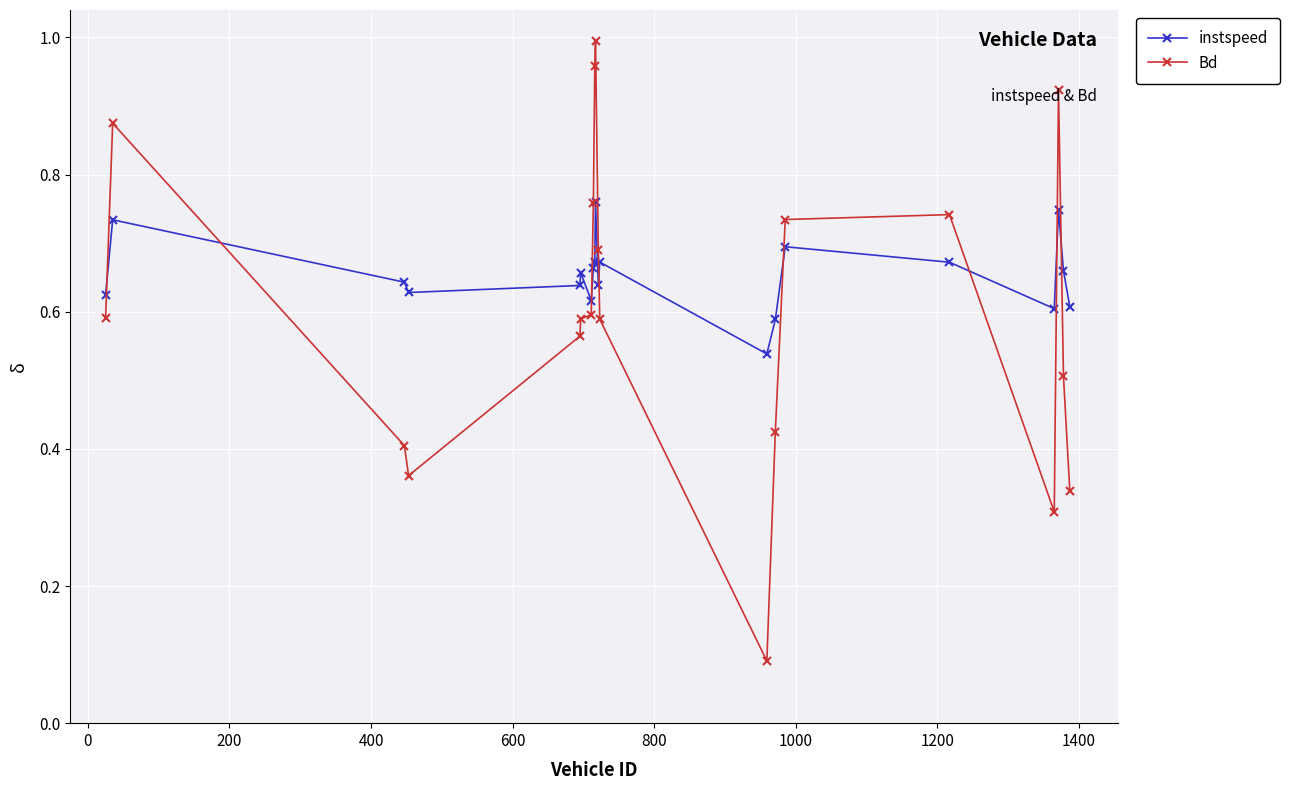

True or false: Bd and instspeed intersect in this chart.

True